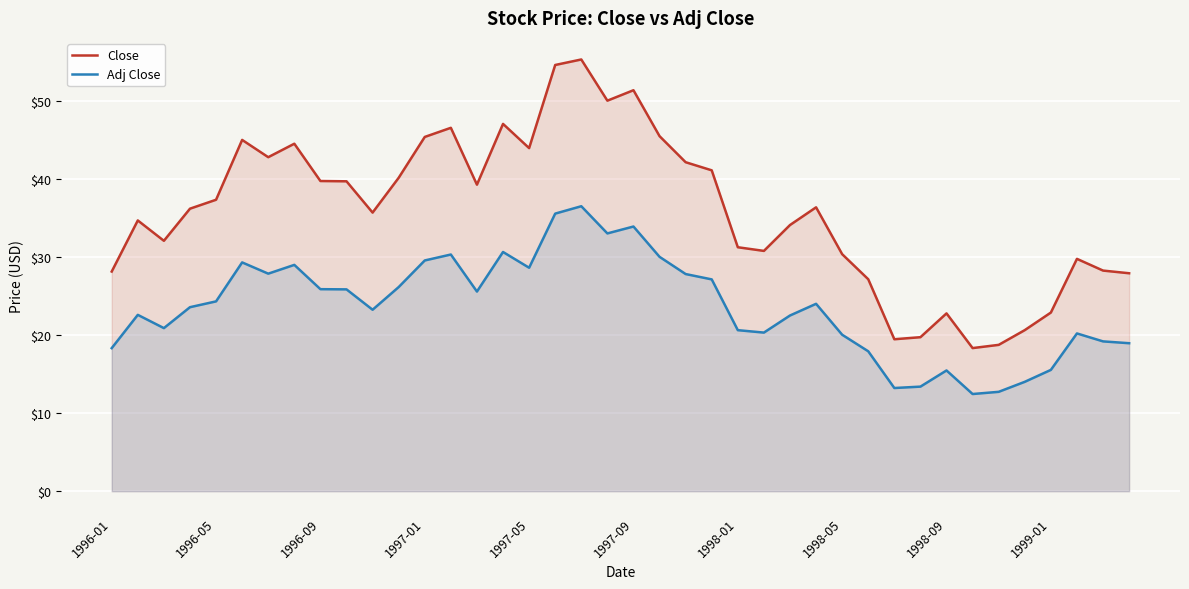

List the series in order of their overall mean, lowest first.

Adj Close, Close